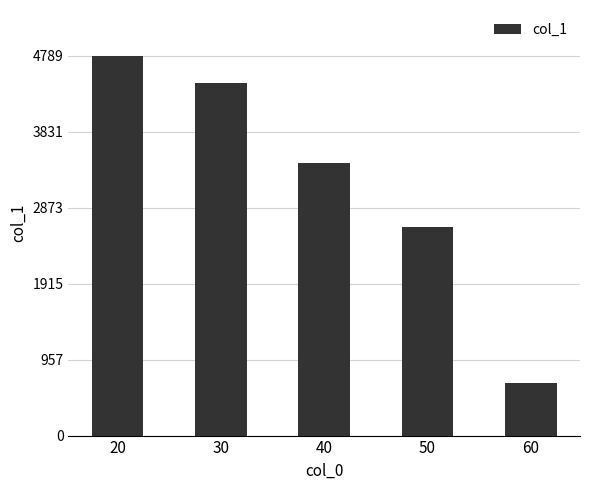

The value at 20 is 4789. True or false?

True